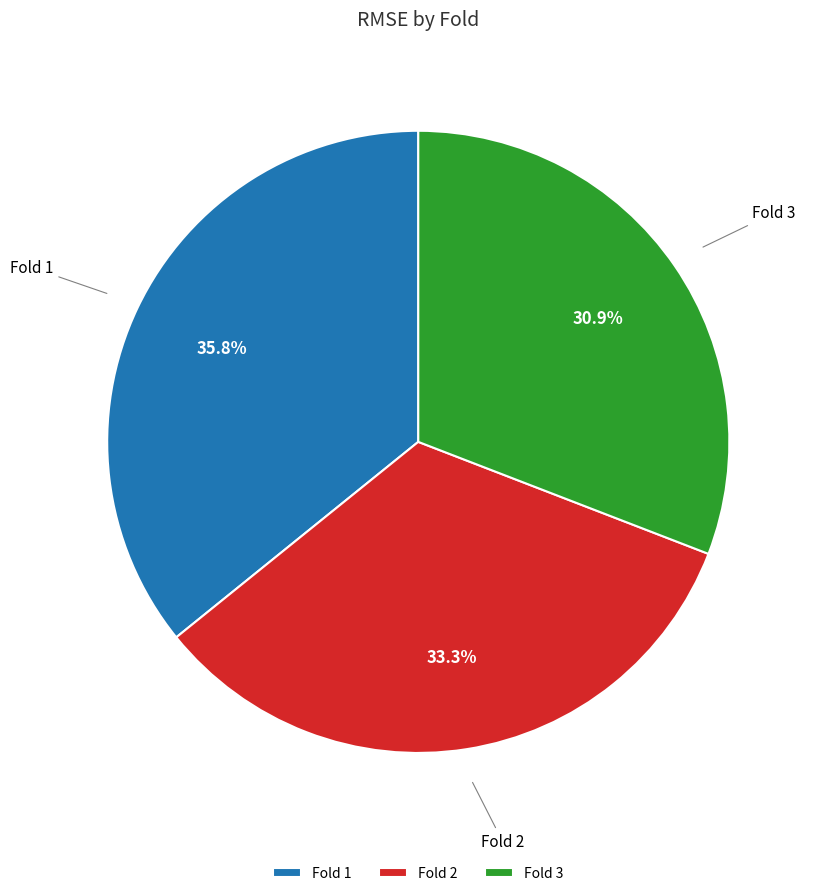

Which category has the smallest portion of the pie?

Fold 3